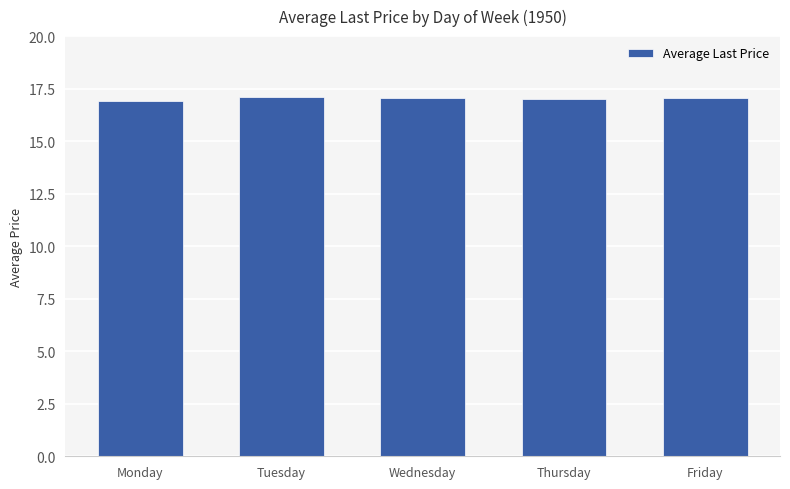

Is it true that the value at Friday is 17.1?

True